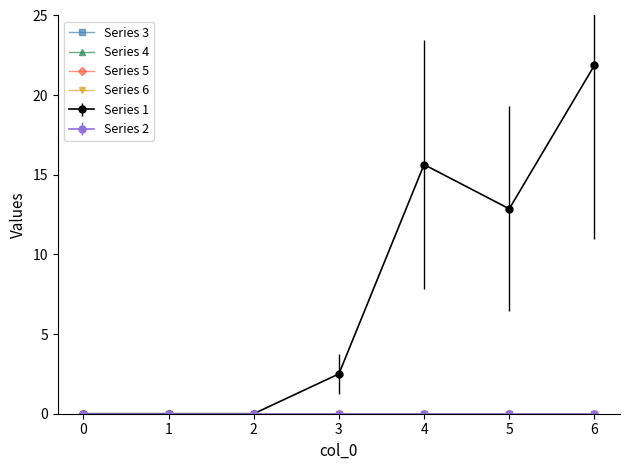

Is this an area chart (filled region under the line)?

No